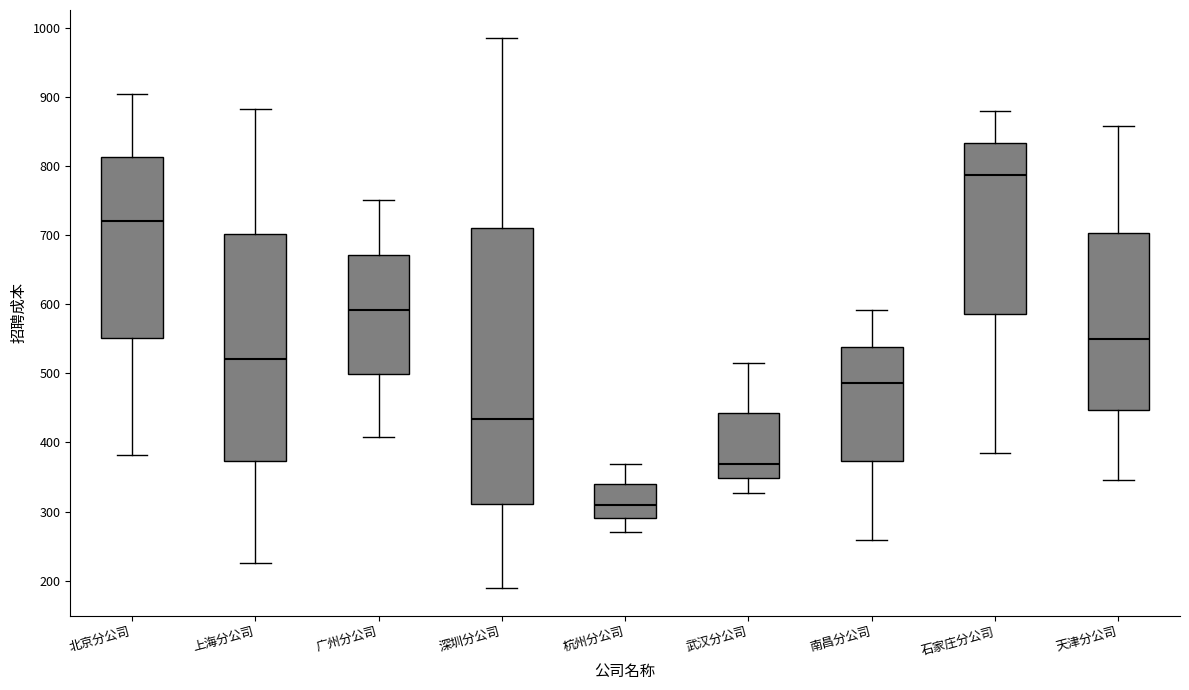

Where is the lower edge of the box for 石家庄分公司 on the y-axis? The values are not printed on the chart, so give them approximately, as read against the axis.

590